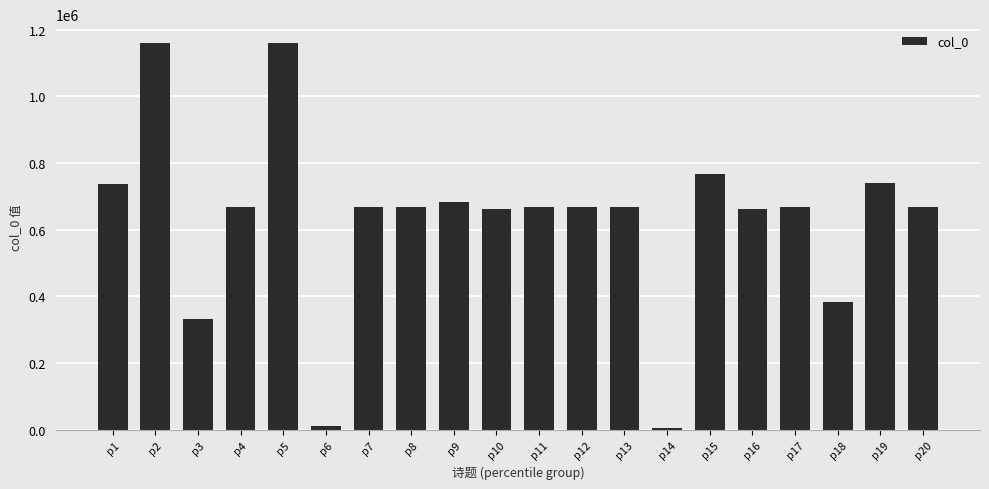

Count the number of categories in the chart.

20